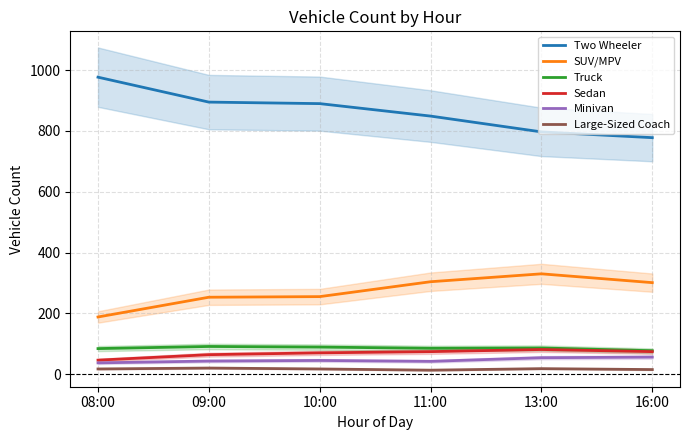

What position from the right is 16:00?

1